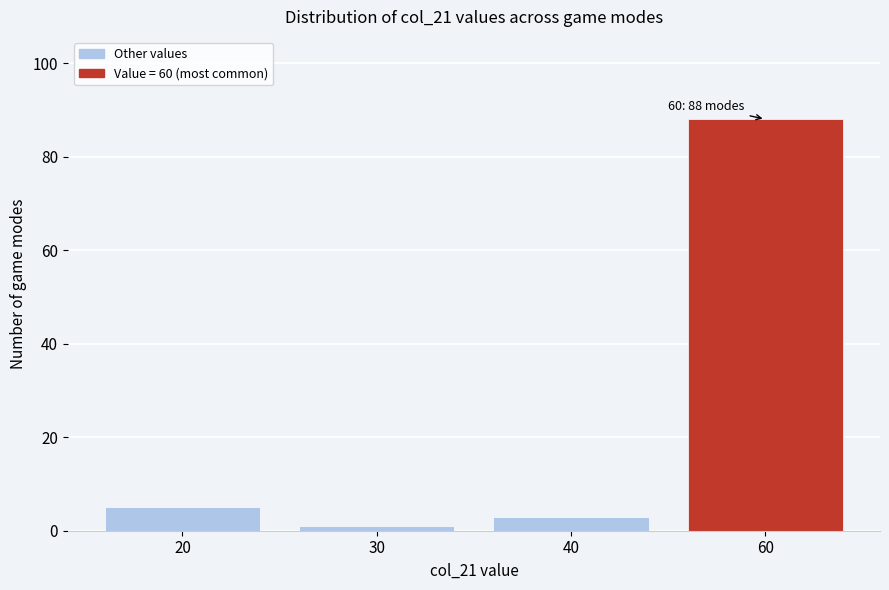

Reading left to right, extract all data points from this chart.

5	1	3	88